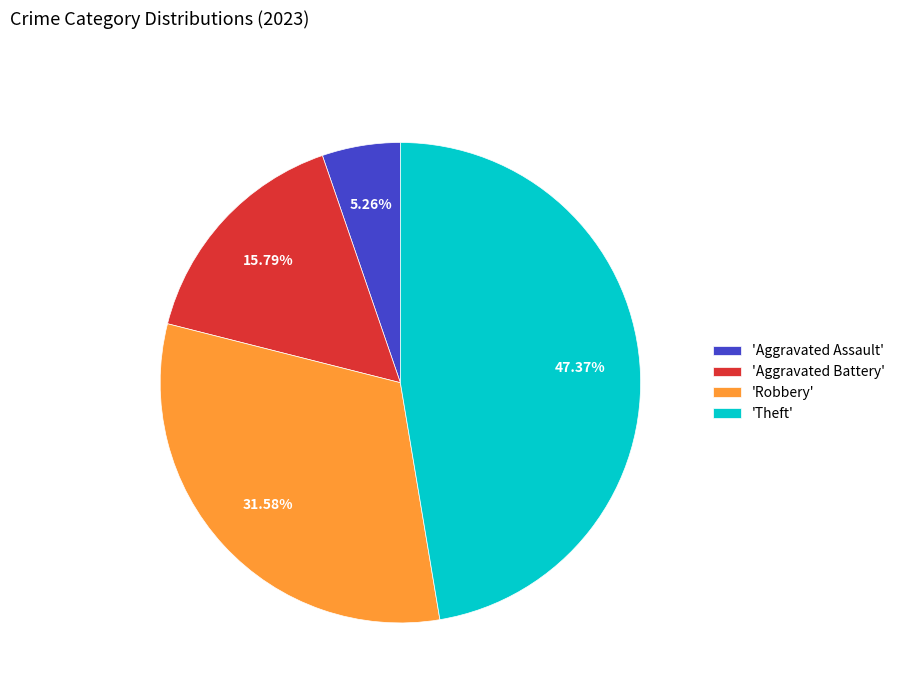

Which slice is the smallest?

'Aggravated Assault'